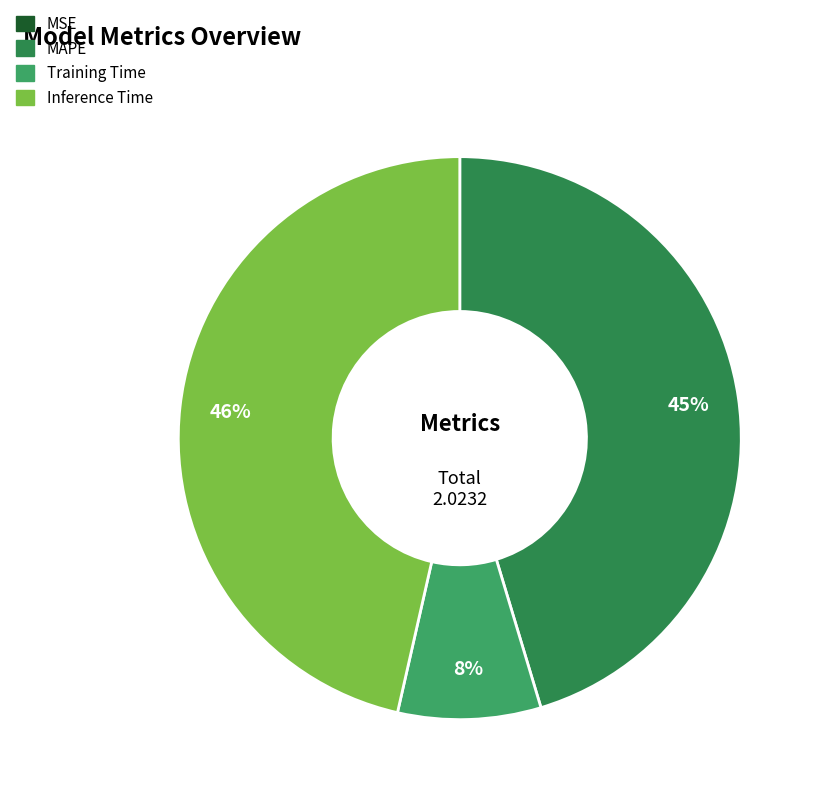

Is there a majority slice in this chart?

No